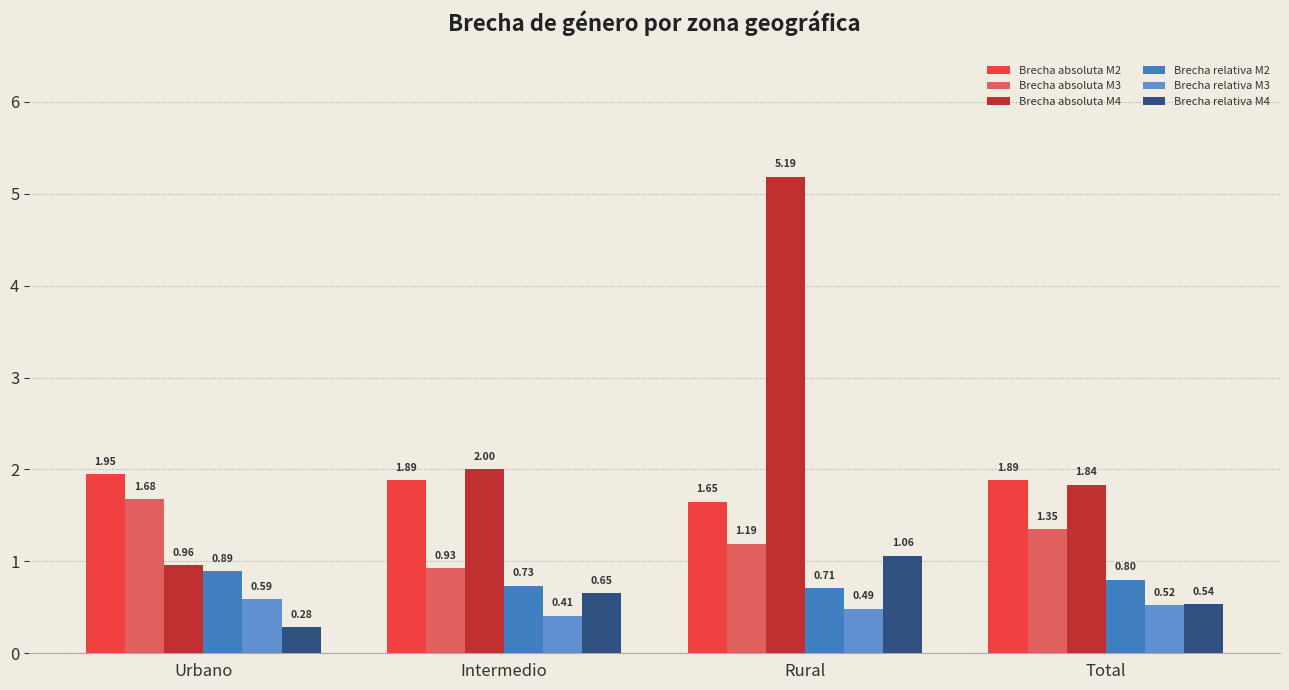

What is the total value across all series at Urbano?

6.3